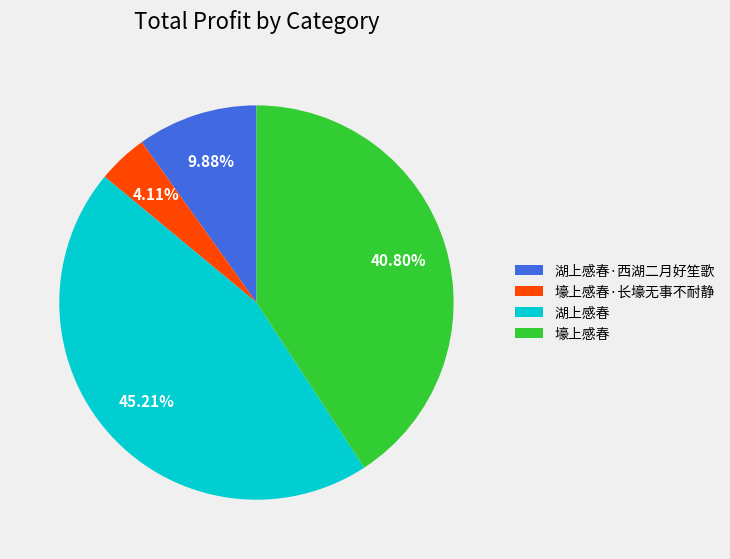

Rank the categories by value from highest to lowest.

湖上感春, 壕上感春, 湖上感春·西湖二月好笙歌, 壕上感春·长壕无事不耐静